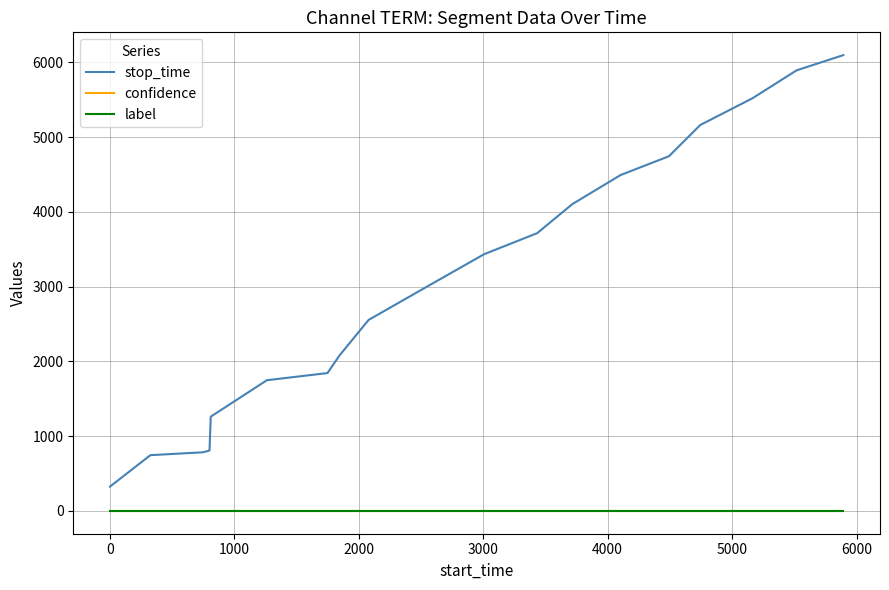

Does the chart have visible grid lines?

Yes